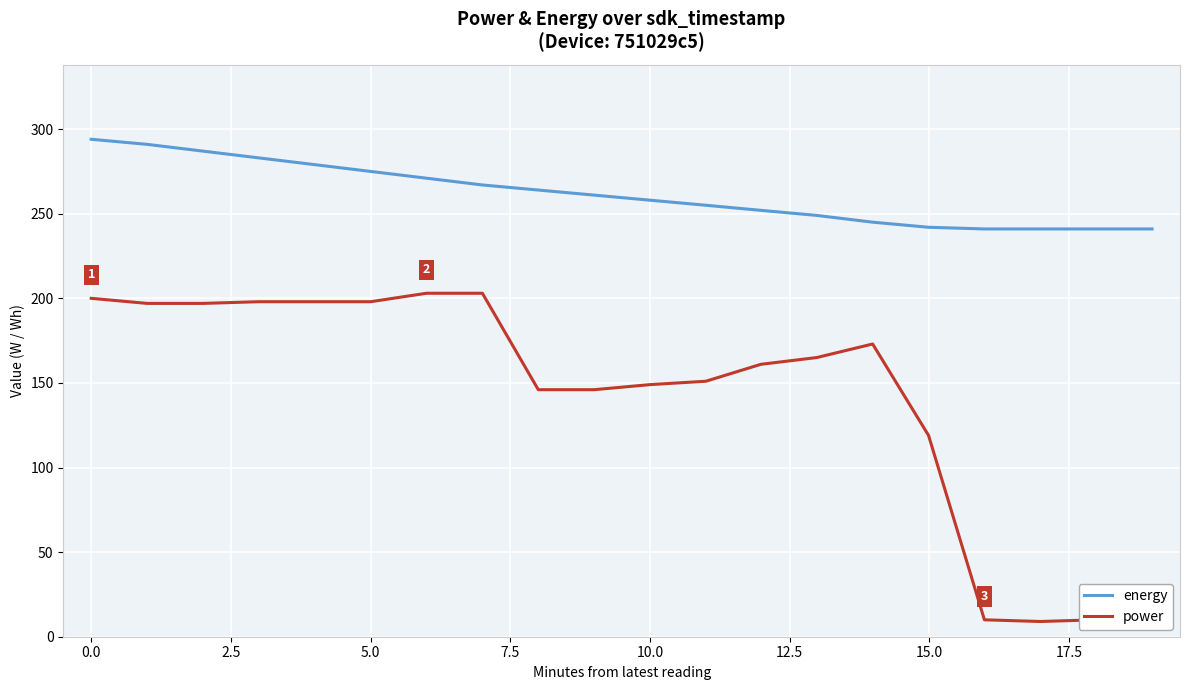

What is the smallest value displayed?

9